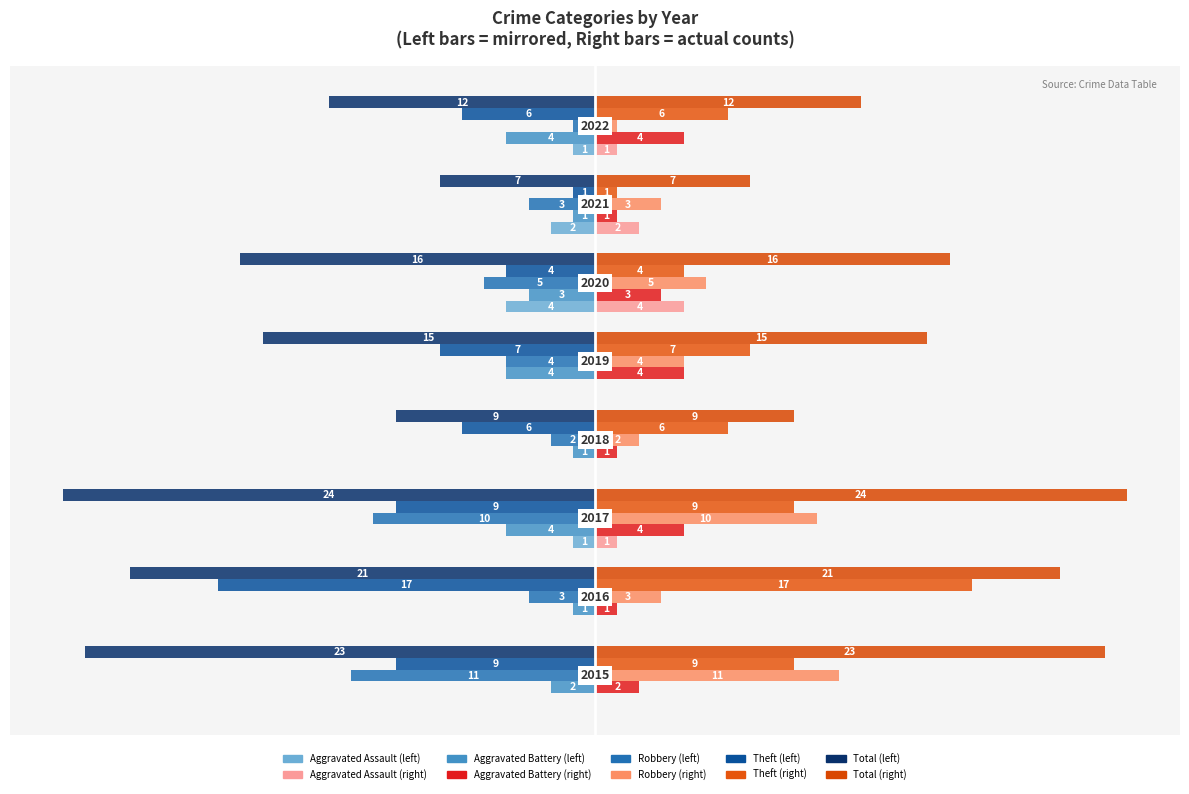

Count the number of data series in this chart.

10